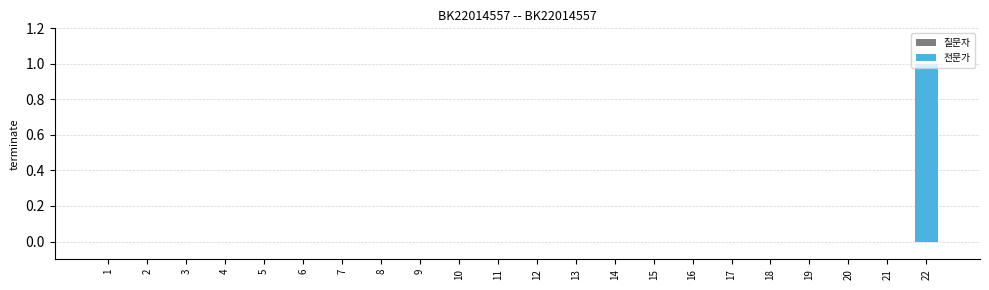

The chart shows a value of -1 at 10. True or false?

False